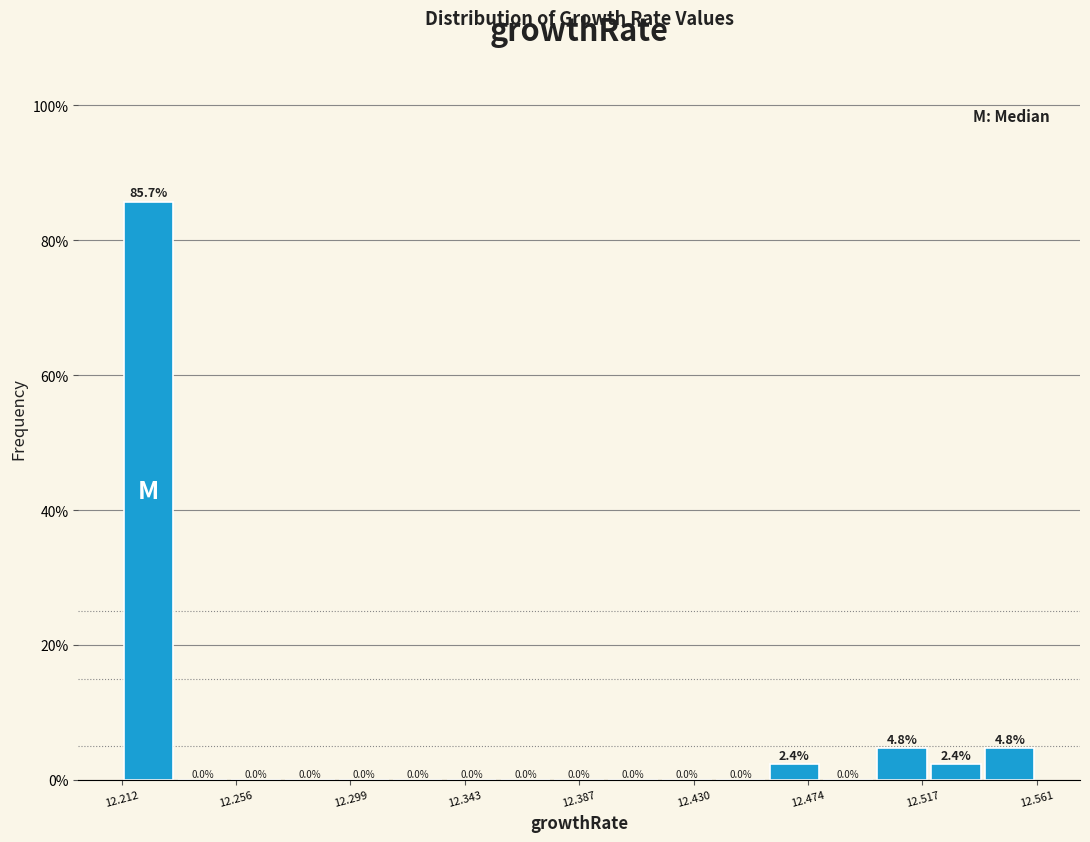

Reading left to right, list every bar in this chart as the range it spans on the x-axis followed by its height. The bar edges are not printed on the chart, so give them approximately, as read against the axis.

12.210 to 12.235: 85.7
12.235 to 12.255: 0.0
12.255 to 12.275: 0.0
12.275 to 12.295: 0.0
12.295 to 12.315: 0.0
12.315 to 12.335: 0.0
12.335 to 12.355: 0.0
12.355 to 12.375: 0.0
12.375 to 12.395: 0.0
12.395 to 12.415: 0.0
12.415 to 12.440: 0.0
12.440 to 12.460: 0.0
12.460 to 12.480: 2.4
12.480 to 12.500: 0.0
12.500 to 12.520: 4.8
12.520 to 12.540: 2.4
12.540 to 12.560: 4.8